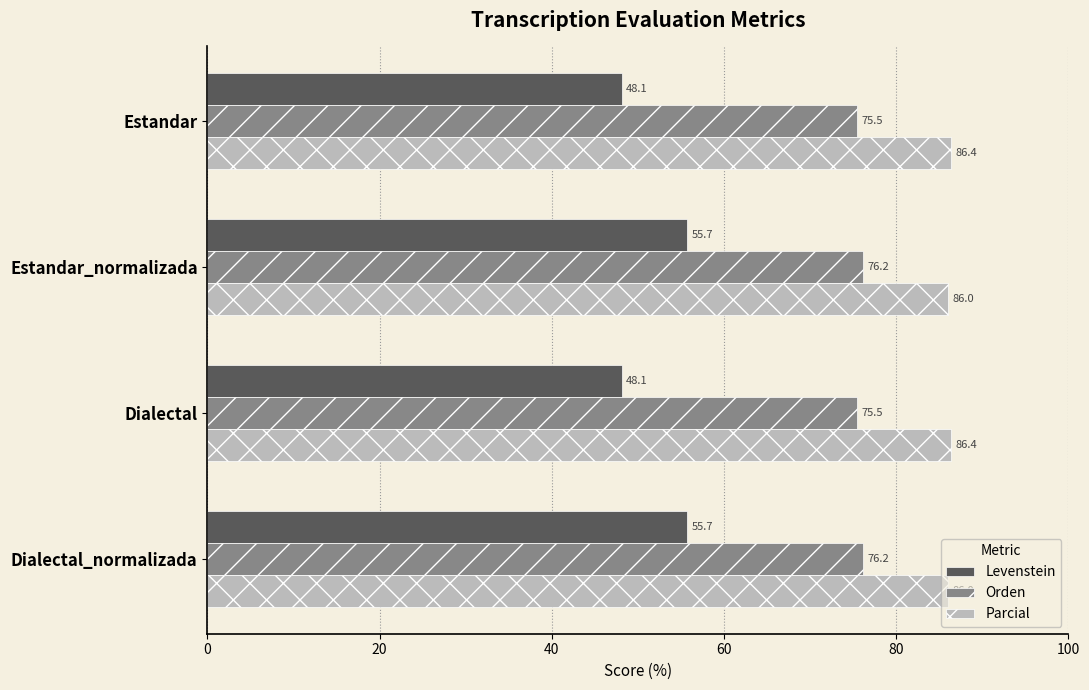

Which series has the widest spread of values?

Levenstein